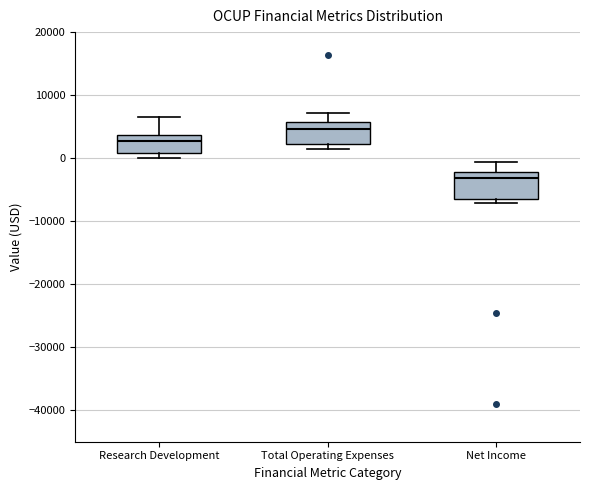

Where does the upper whisker of the box for Research Development end on the y-axis? The values are not printed on the chart, so give them approximately, as read against the axis.

7000